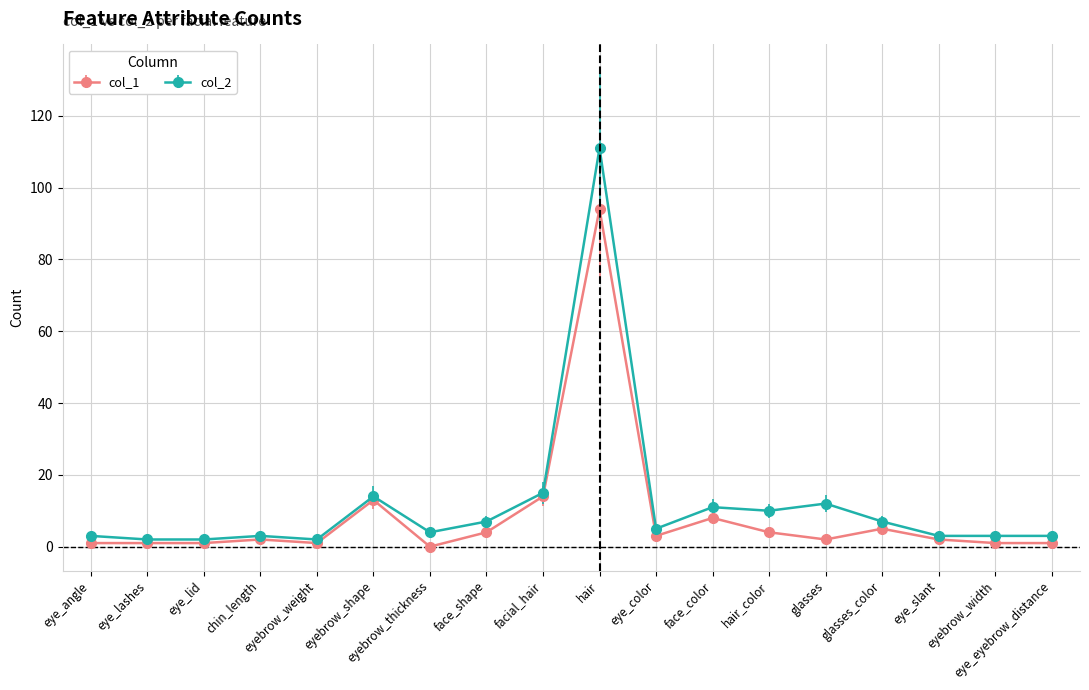

What is the highest value of the col_1 series?

94